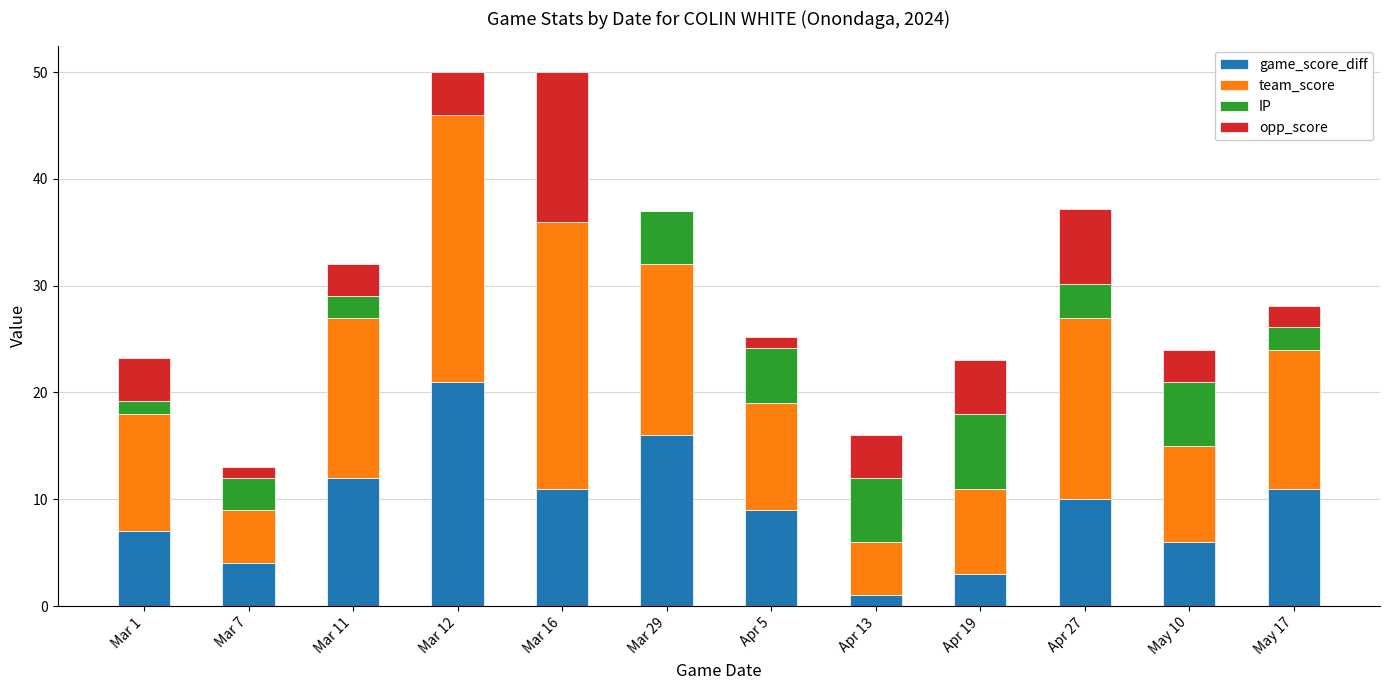

What is the total value across all series at Mar 11?

32.0